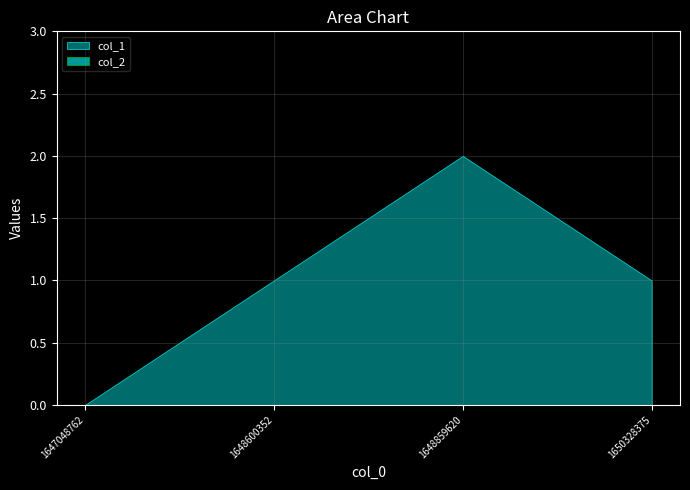

Which series has the largest total across all categories?

col_1